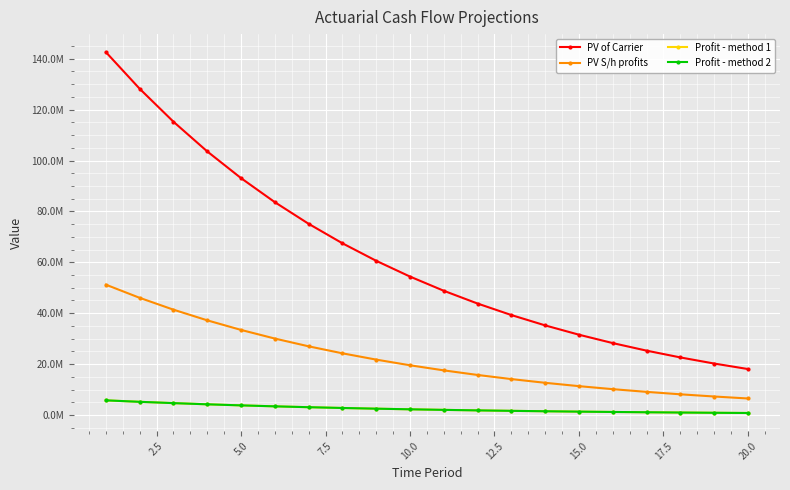

What is the value of the PV S/h profits point at the 19th from the left?

7259739.9